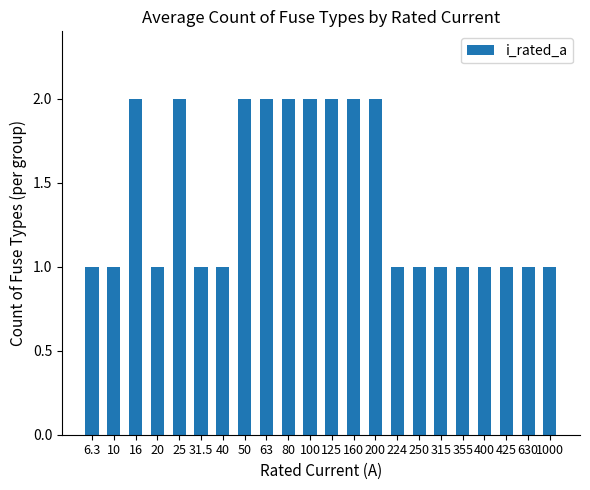

Which has a higher value, 31.5 or 125?

125